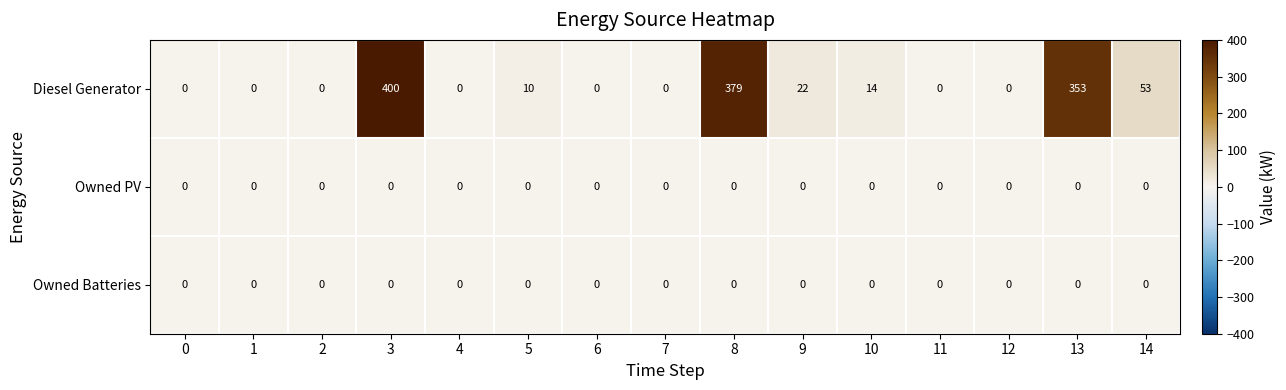

Read the Diesel Generator value at 10.

14